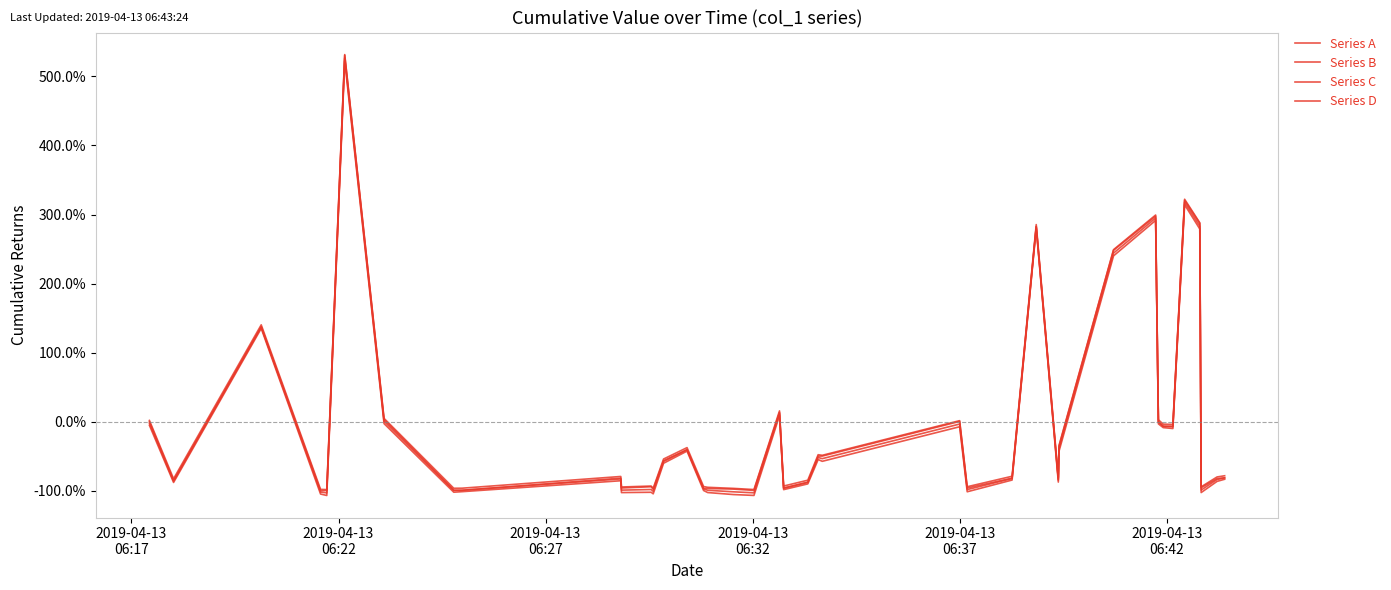

At which label does Series D reach its minimum?

2019-04-13
06:37